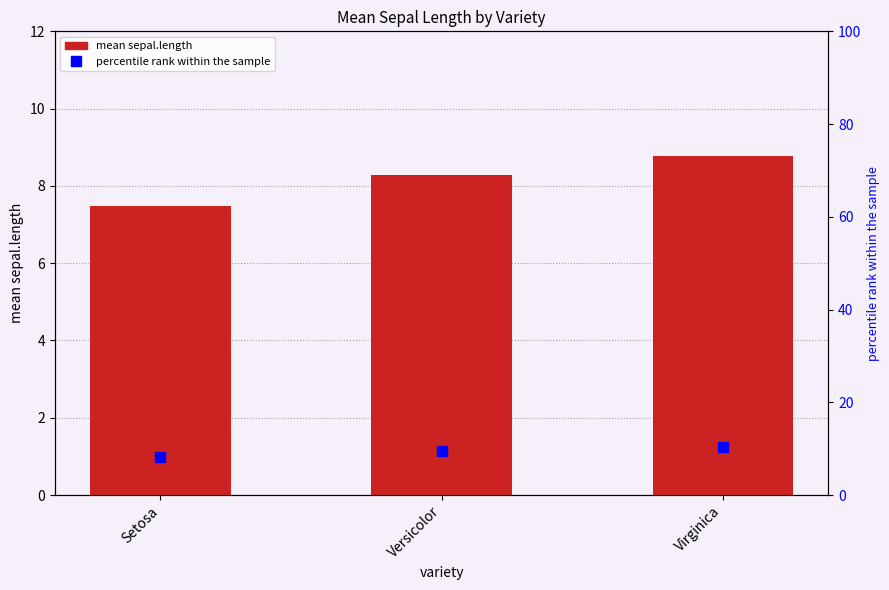

At which category is the sum across all series the highest?

Virginica